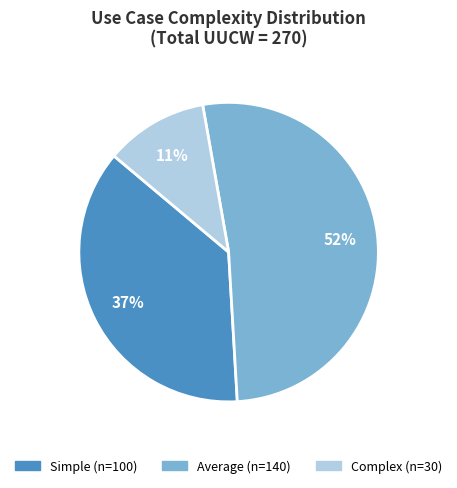

What percentage is the Simple slice, to the nearest percent?

37%